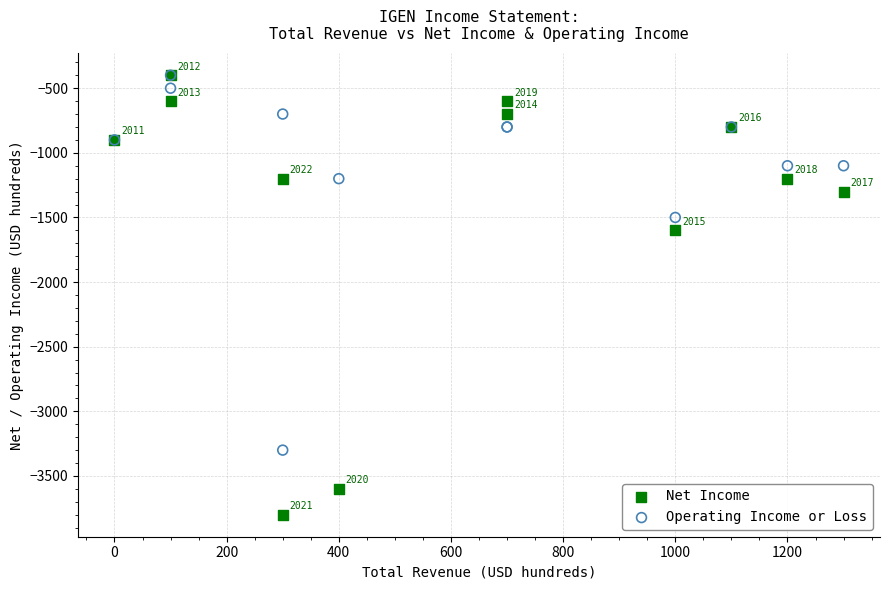

In the Operating Income or Loss series, what Y value is closest to -1850?

-1500